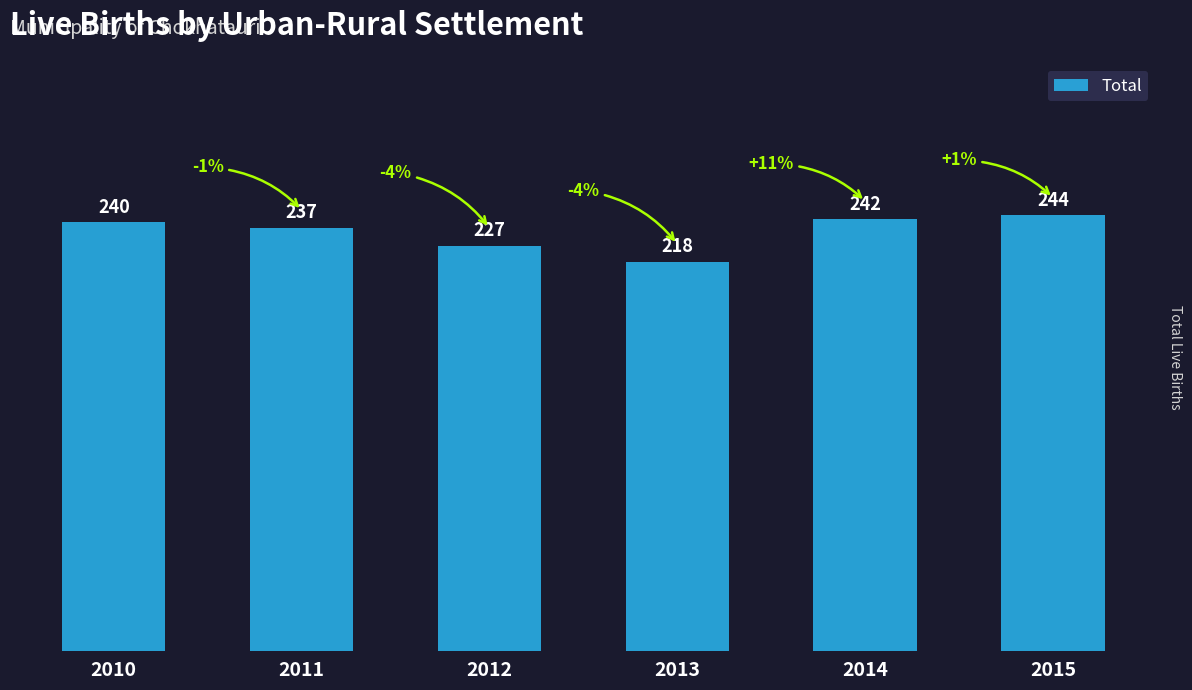

At which label is the value closest to 231?

2012